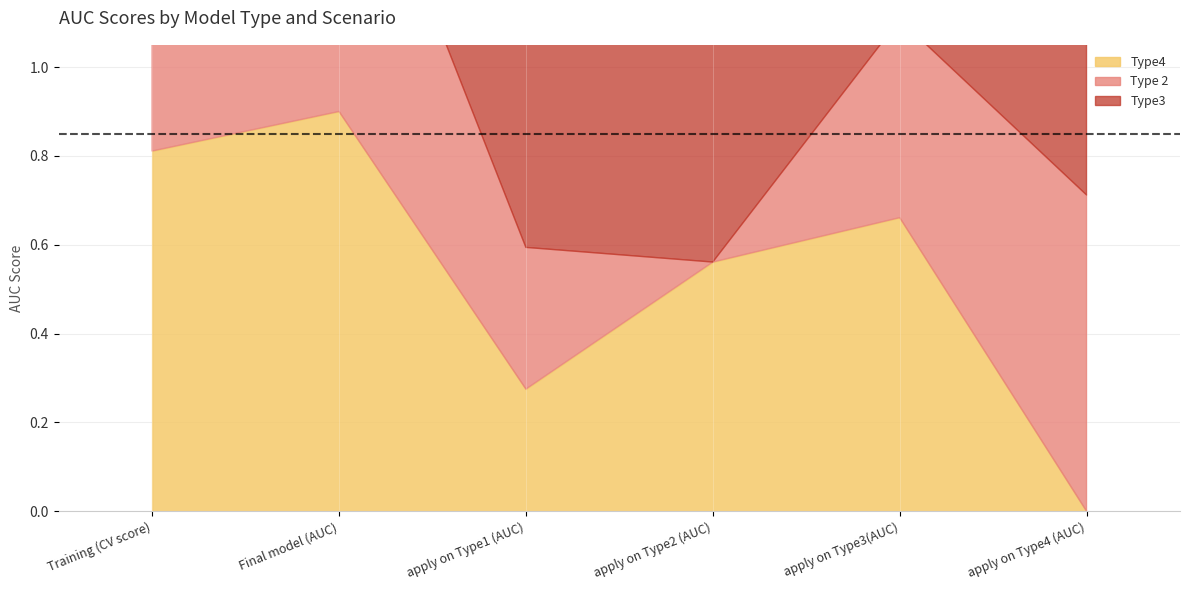

At apply on Type3(AUC), list the series in order from smallest to largest.

Type3, Type 2, Type4